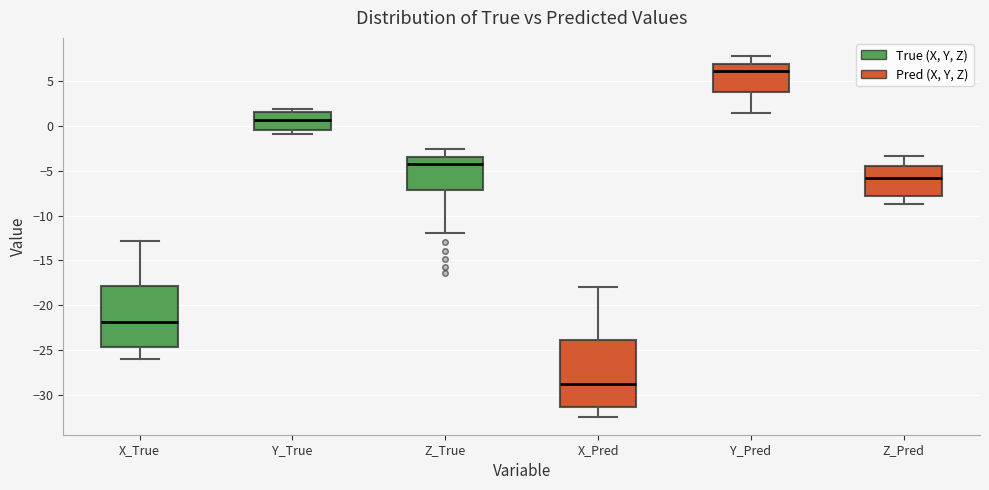

Reading left to right, transcribe this box plot: for each box, give where its median line is, the range the box spans, and where its two whiskers end, as read against the y-axis. The values are not printed on the chart, so give them approximately, as read against the axis.

X_True: median -22.0, box -24.5 to -18.0, whiskers -26.0 to -13.0
Y_True: median 0.5, box -0.5 to 1.5, whiskers -1.0 to 2.0
Z_True: median -4.5, box -7.0 to -3.5, whiskers -12.0 to -2.5
X_Pred: median -28.5, box -31.5 to -24.0, whiskers -32.5 to -18.0
Y_Pred: median 6.0, box 4.0 to 7.0, whiskers 1.5 to 8.0
Z_Pred: median -6.0, box -8.0 to -4.5, whiskers -8.5 to -3.5